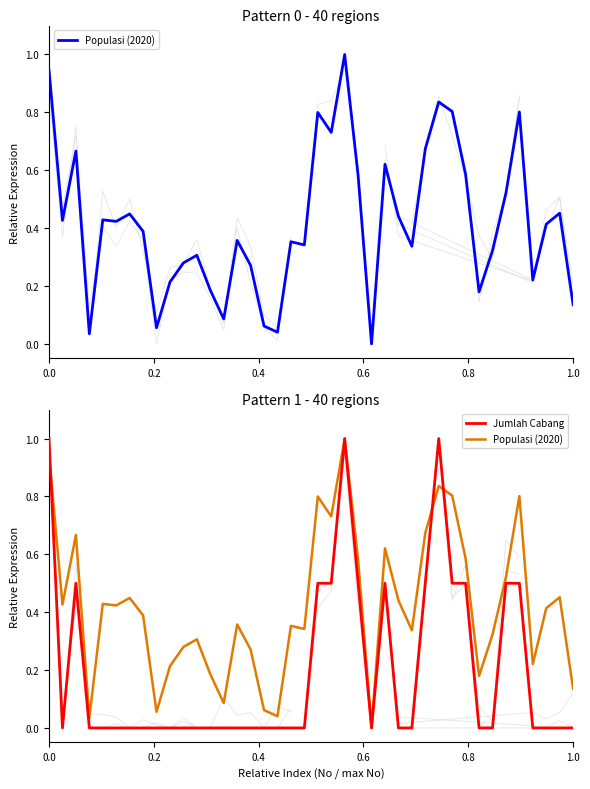

Which series has the largest range (max minus min)?

Populasi (2020)